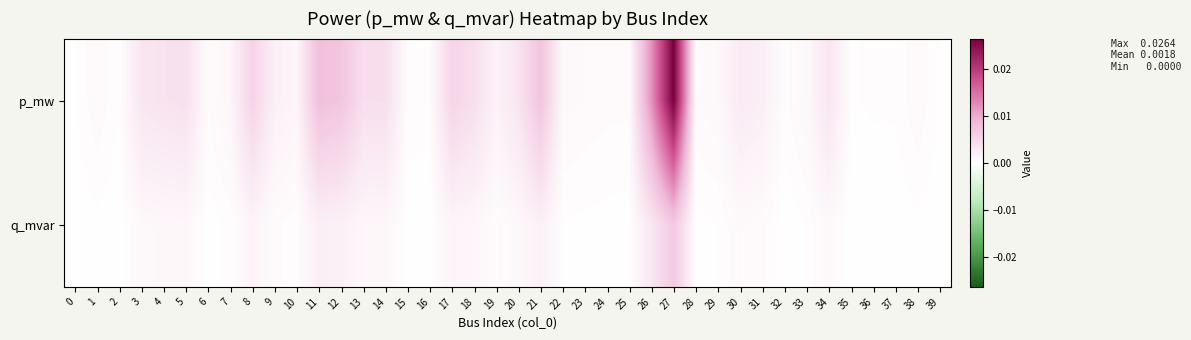

Rank the series by their maximum value, from highest to lowest.

p_mw, q_mvar